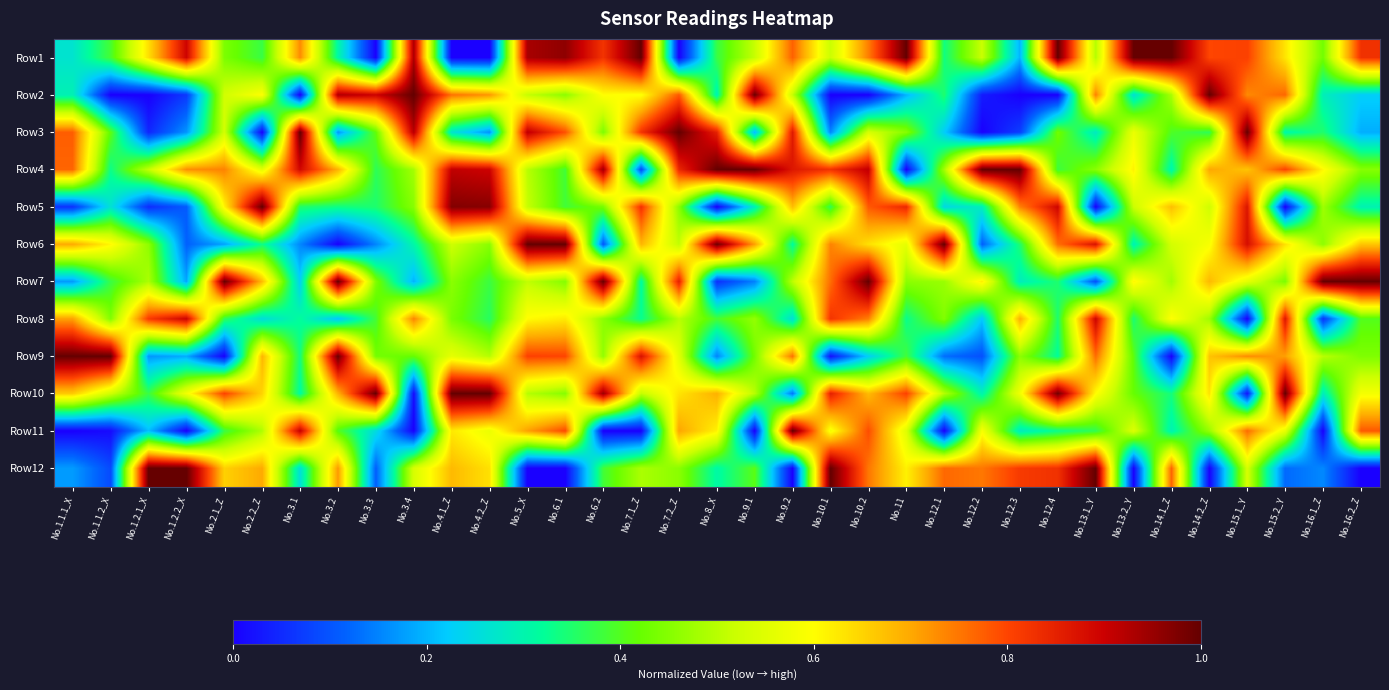

At No.12.1, list the series in order from smallest to largest.

Row11, Row9, Row3, Row5, Row1, Row2, Row8, Row7, Row4, Row10, Row12, Row6